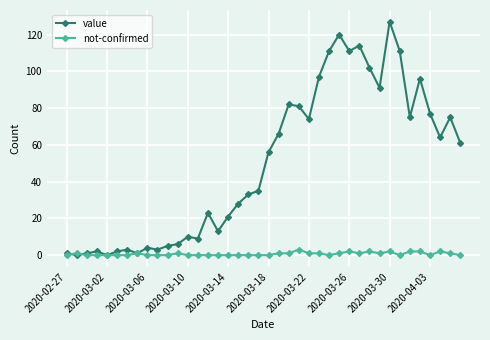

What is the value of the value point at the 22nd from the left?

66